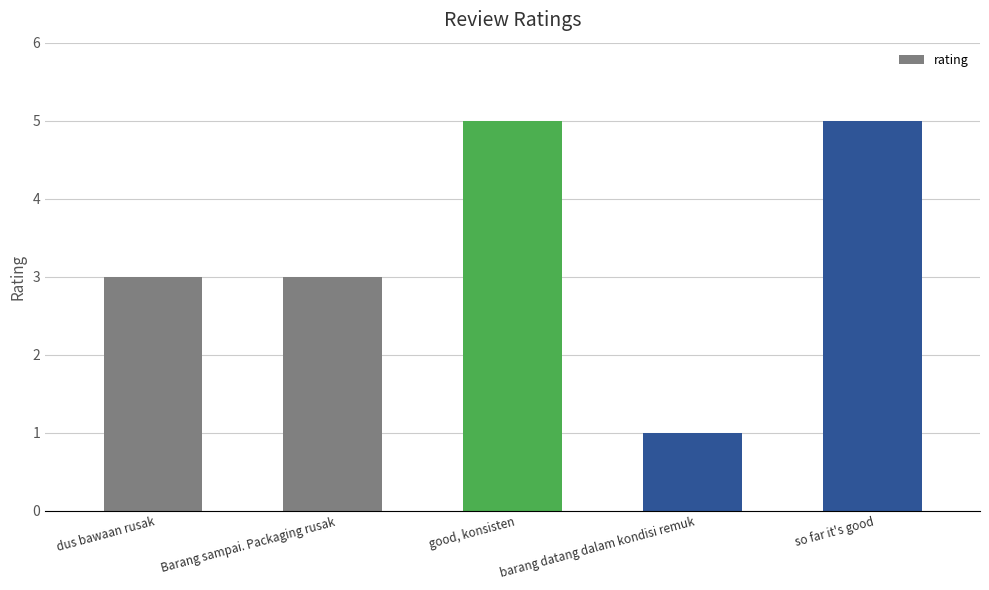

Which label corresponds to the smallest value in the chart?

barang datang dalam kondisi remuk